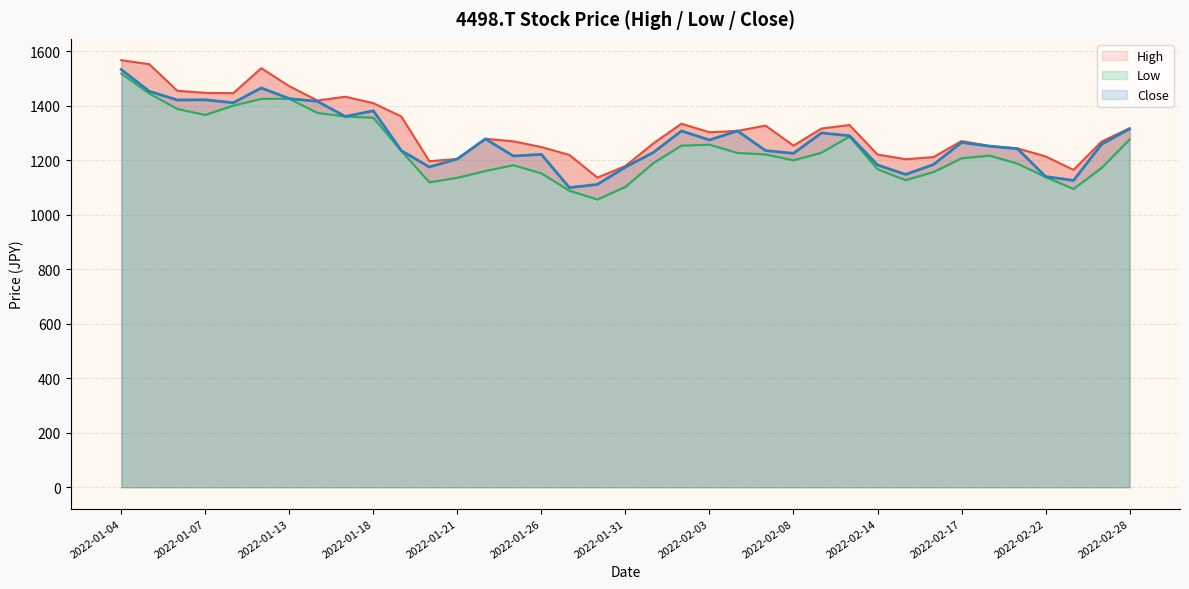

Rank the series by their average value, from lowest to highest.

Low, Close, High